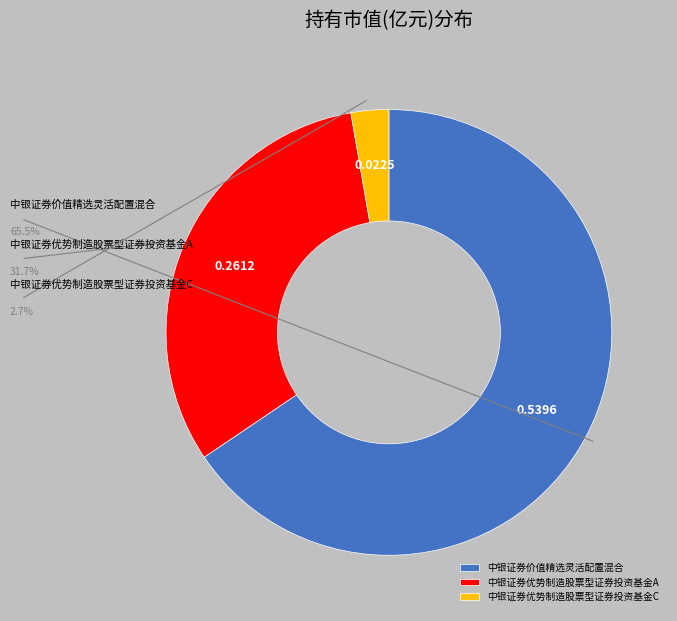

Rank the categories by value from highest to lowest.

中银证券价值精选灵活配置混合, 中银证券优势制造股票型证券投资基金A, 中银证券优势制造股票型证券投资基金C